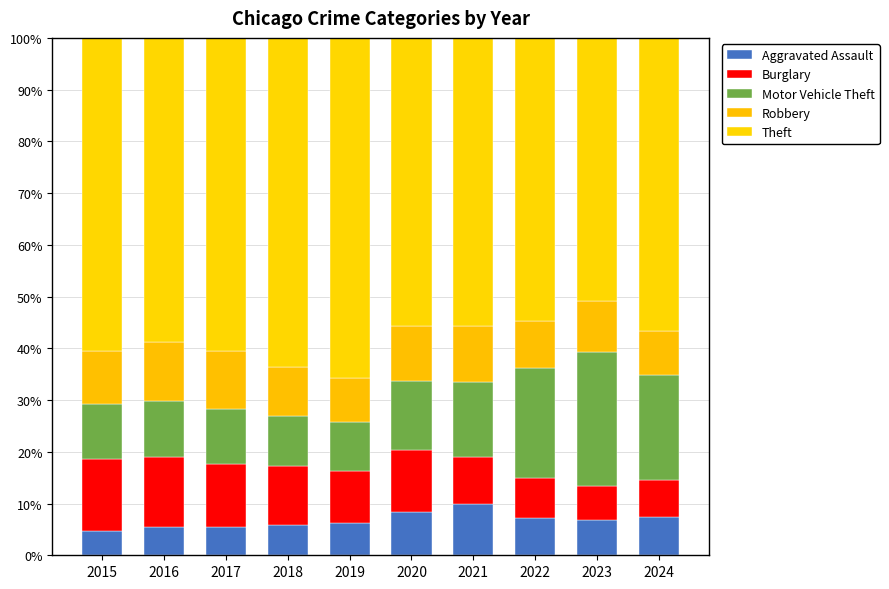

What are all the series names shown in the legend?

Aggravated Assault, Burglary, Motor Vehicle Theft, Robbery, Theft